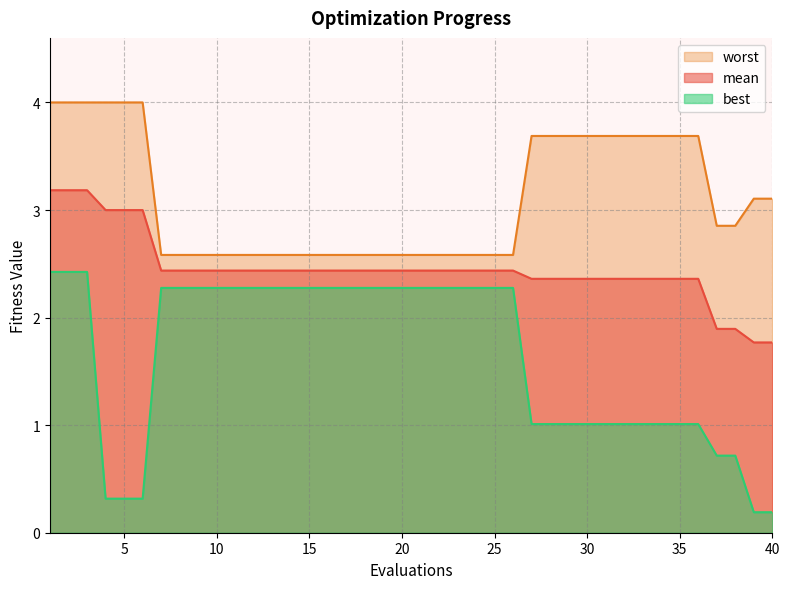

Which series has the widest spread of values?

best